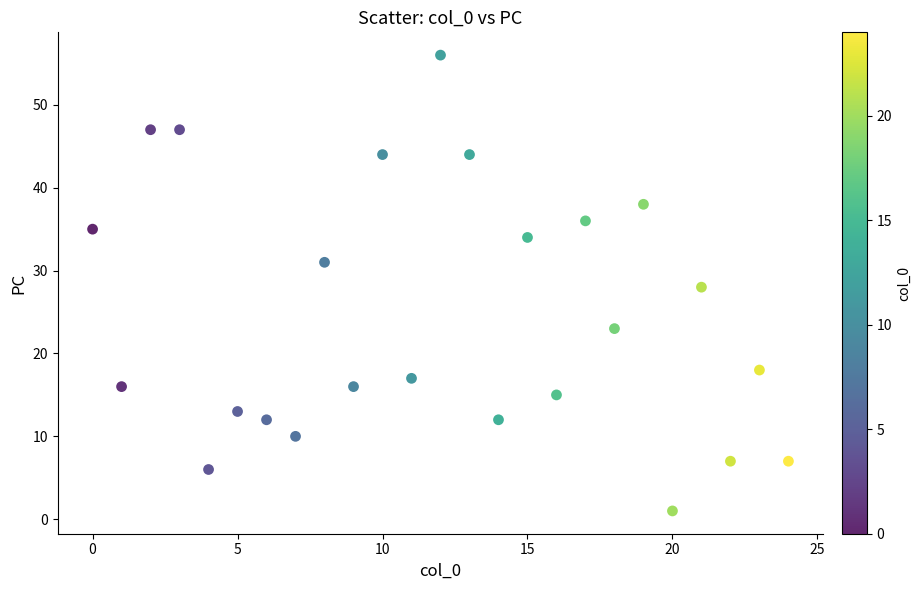

What is the range of Y values (max minus min)?

55